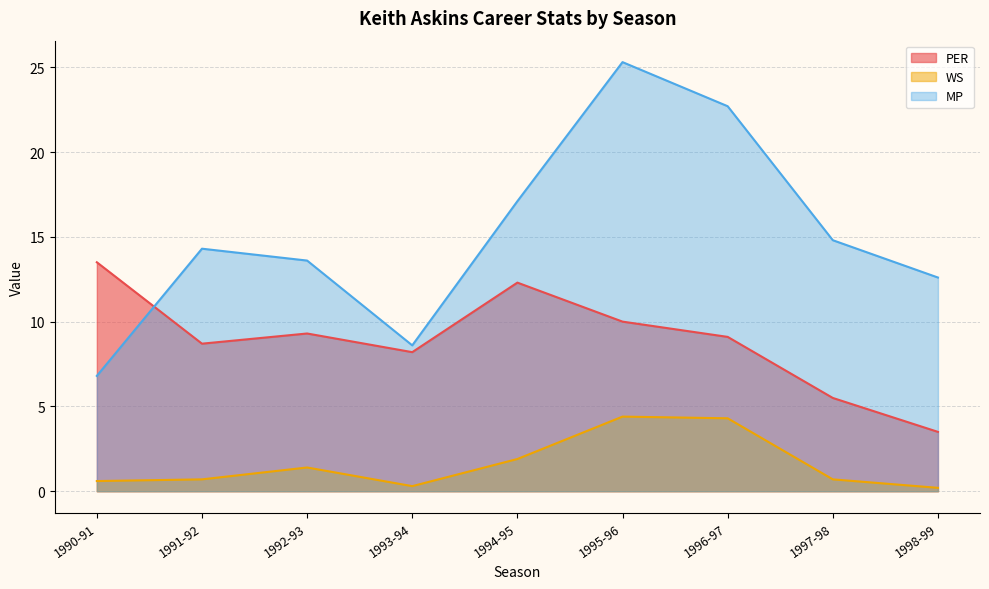

Does the chart have visible grid lines?

Yes